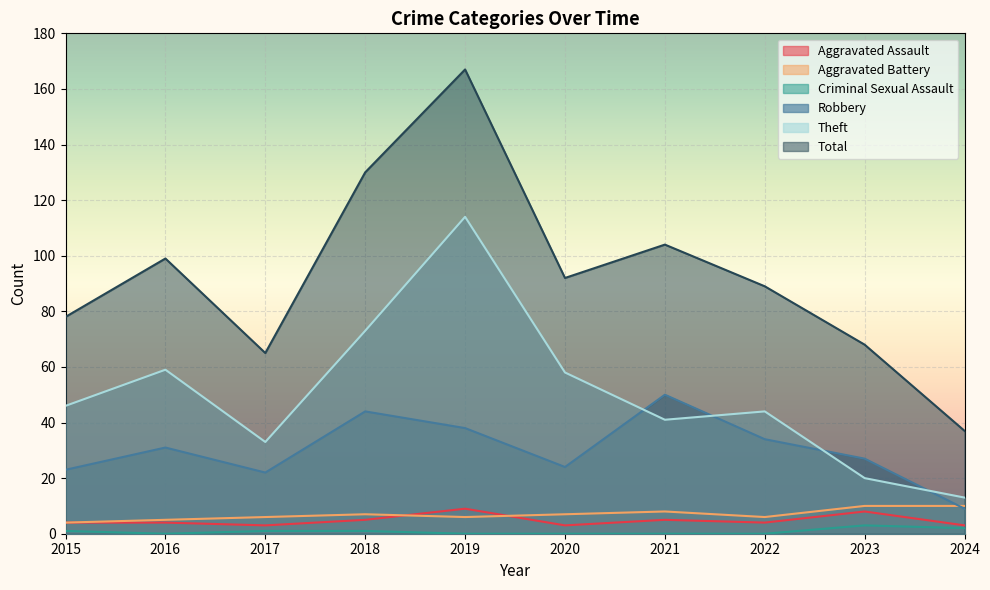

What is the value of the Theft point at the 3rd from the left?

33